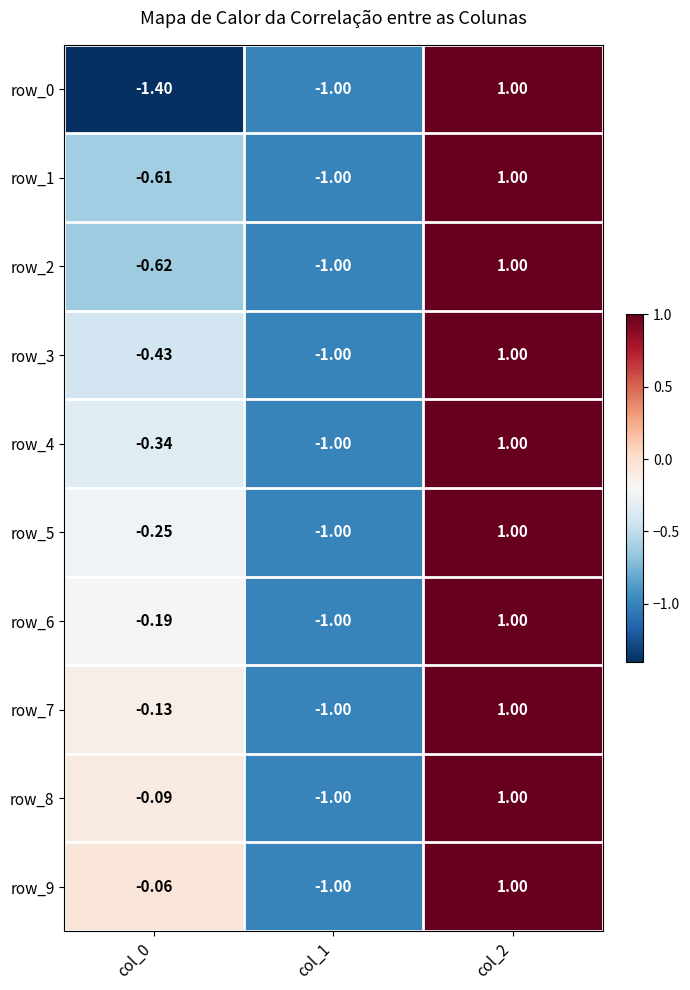

Count the number of categories in the chart.

3